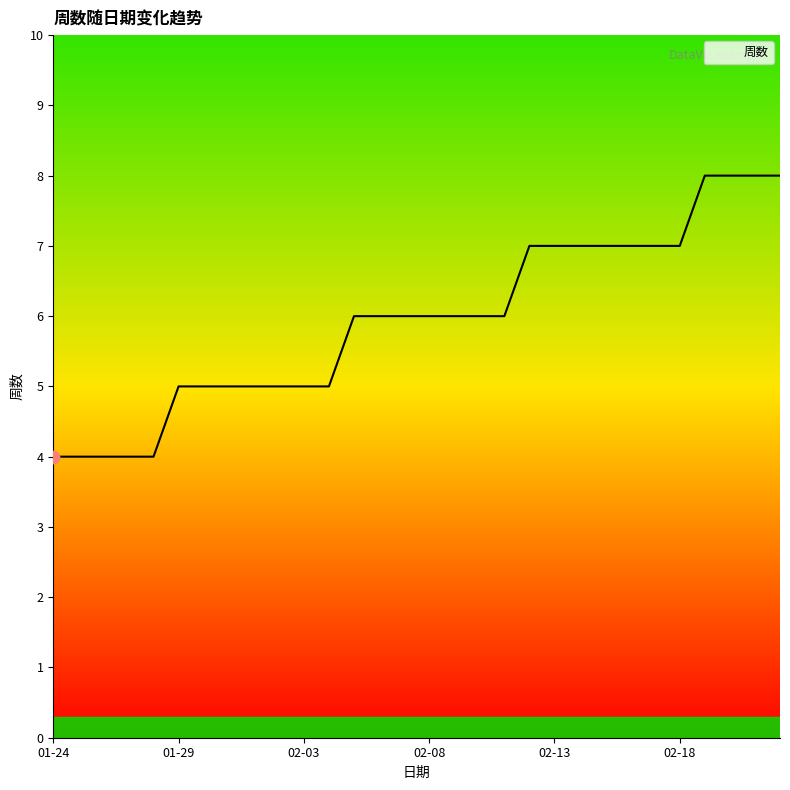

What is the maximum value shown in the chart?

8